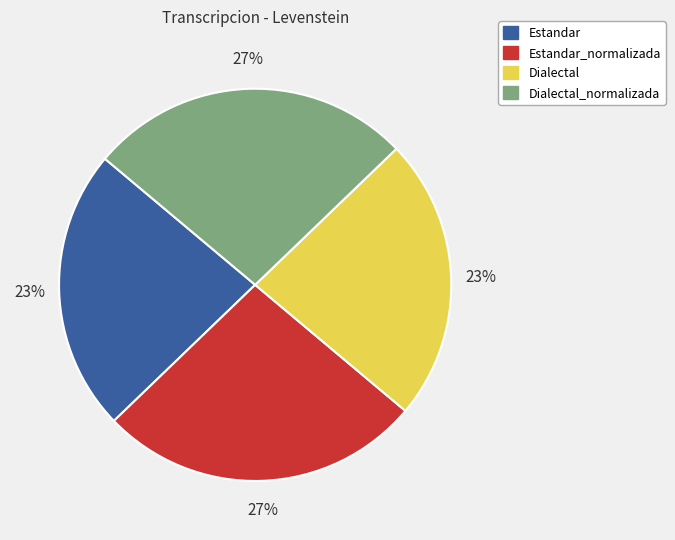

To the nearest percent, what is the average slice percentage?

25%